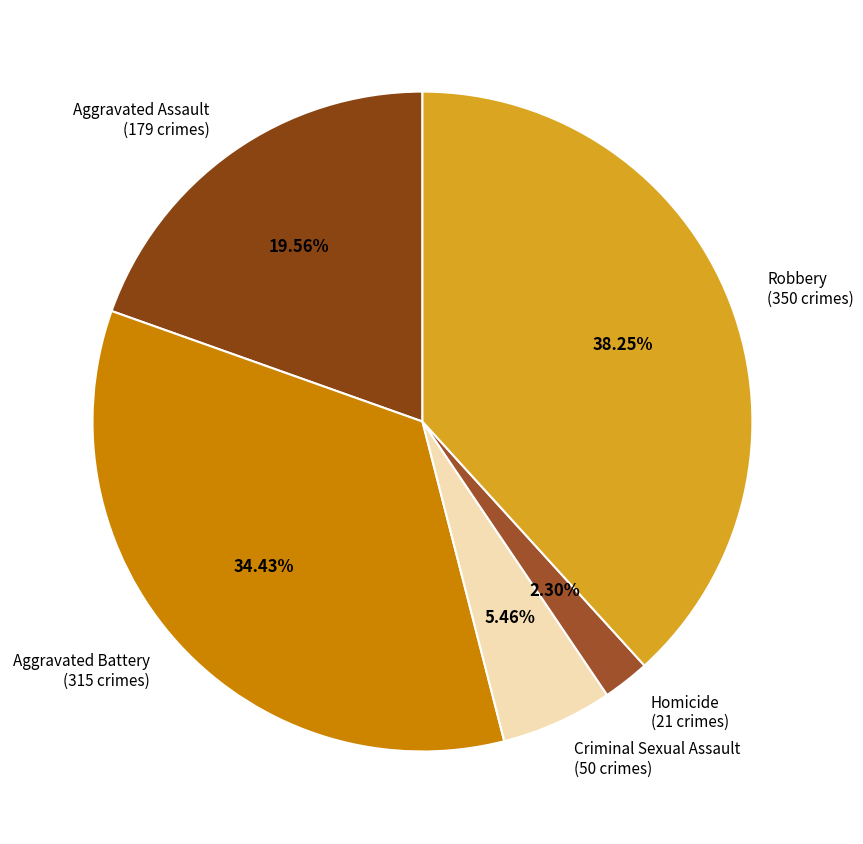

What is the ratio of the value at Aggravated Battery to the value at Criminal Sexual Assault?

6.3